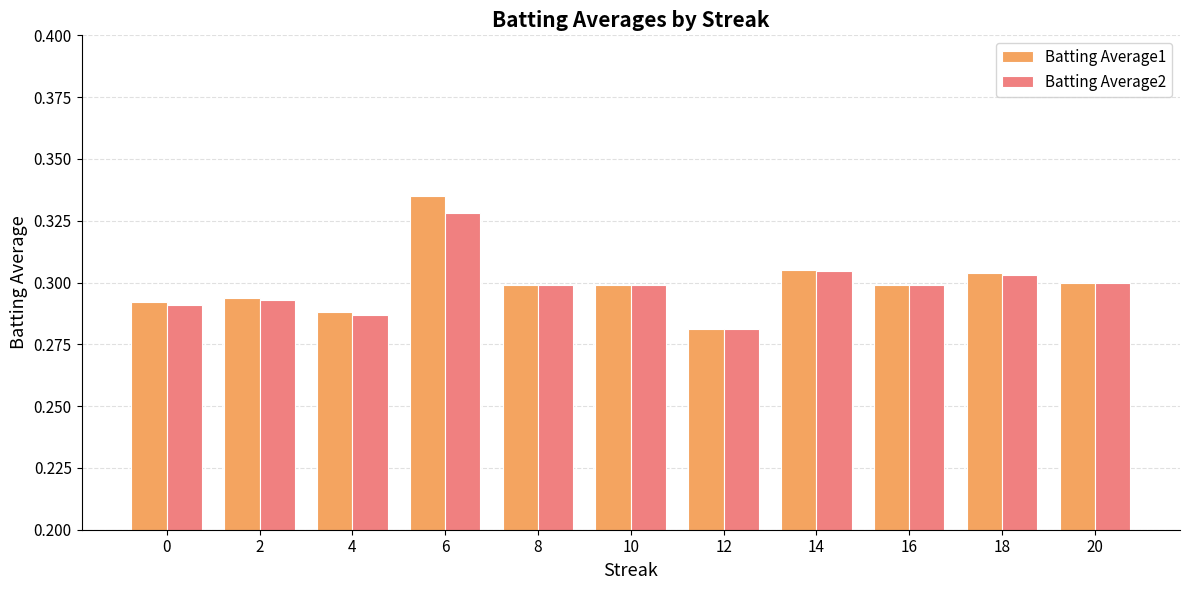

Which category has the highest value across all series?

6